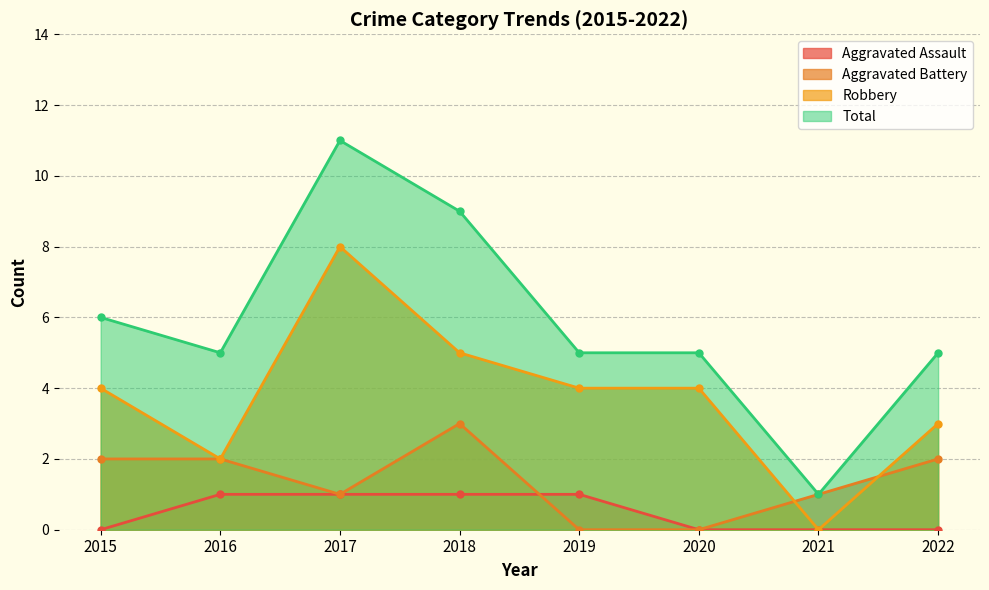

How many lines are shown in the chart?

4